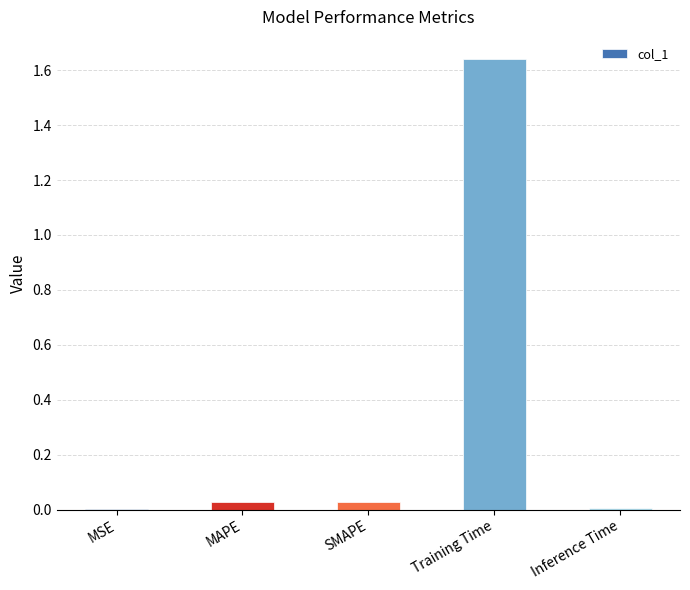

Are the bars horizontal?

No